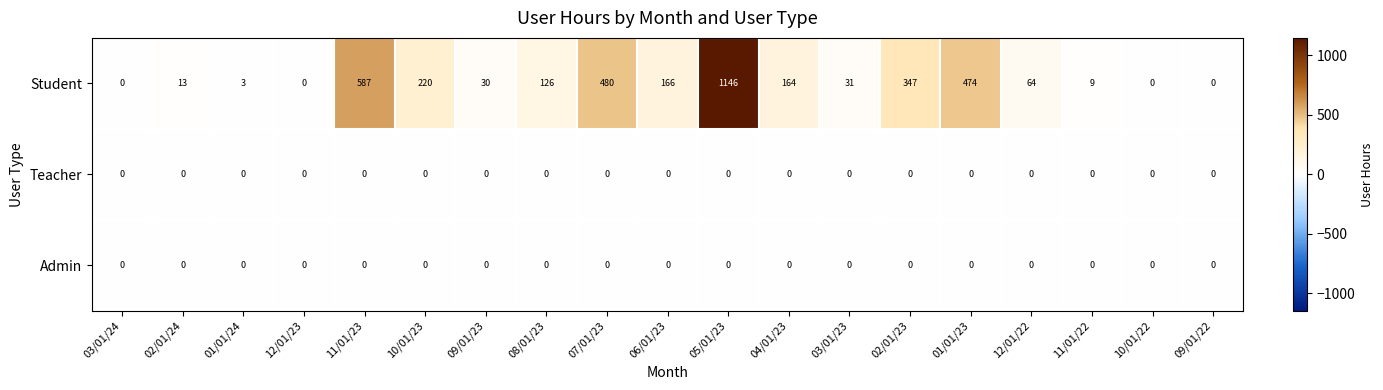

Which series has the widest spread of values?

Student